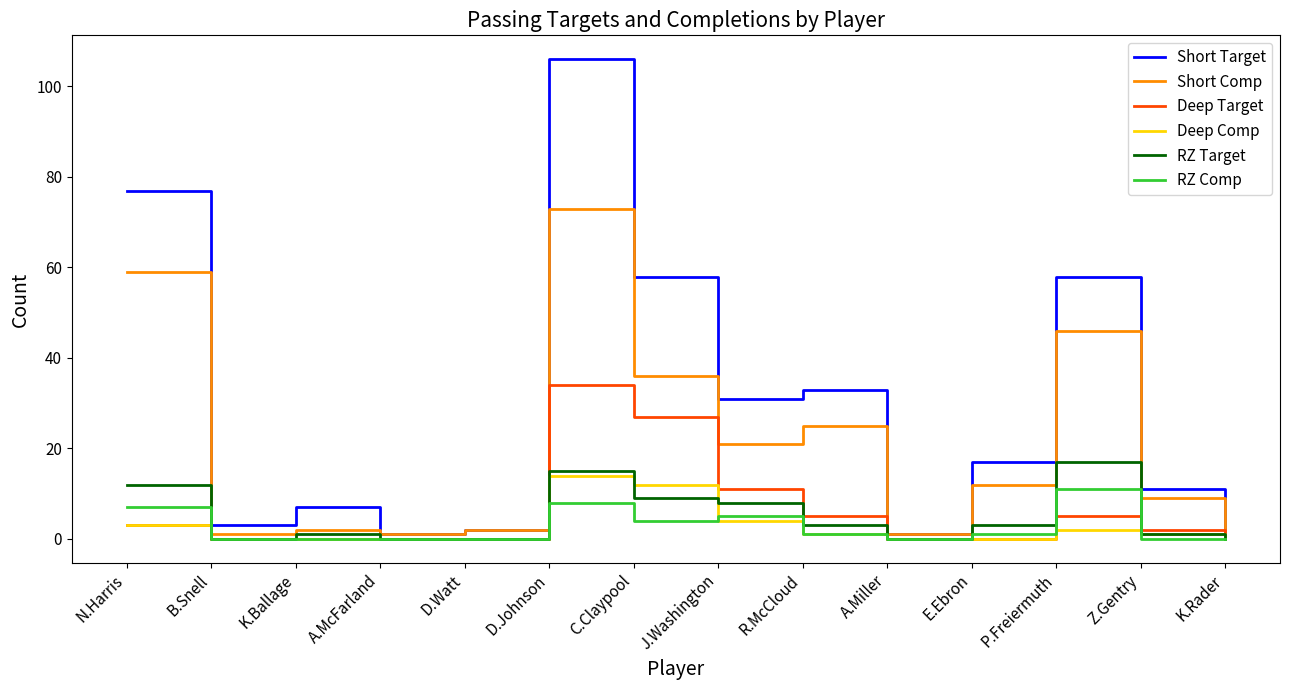

Which series has the largest total across all categories?

Short Target